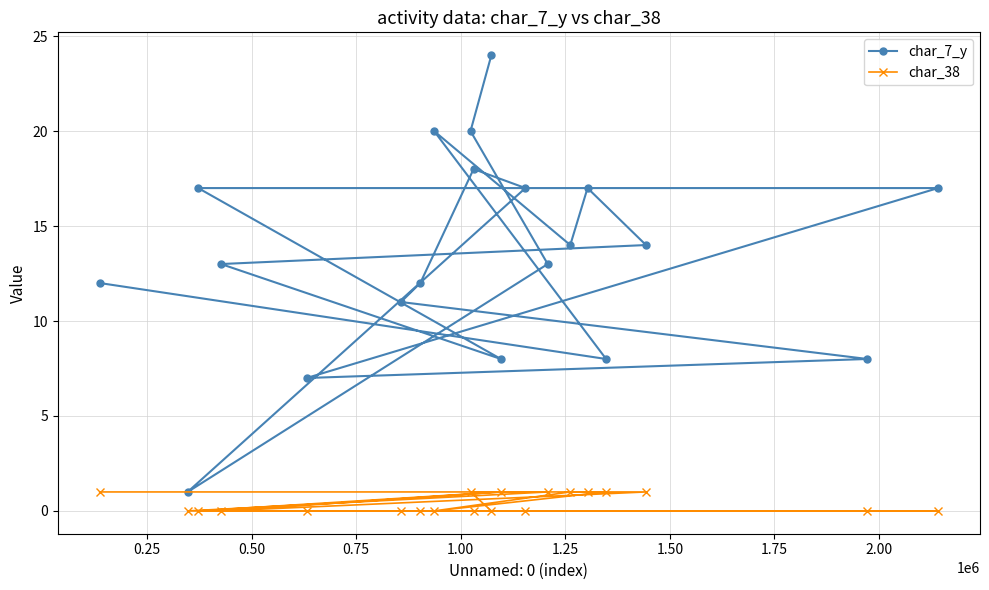

List the series in order of their overall mean, lowest first.

char_38, char_7_y